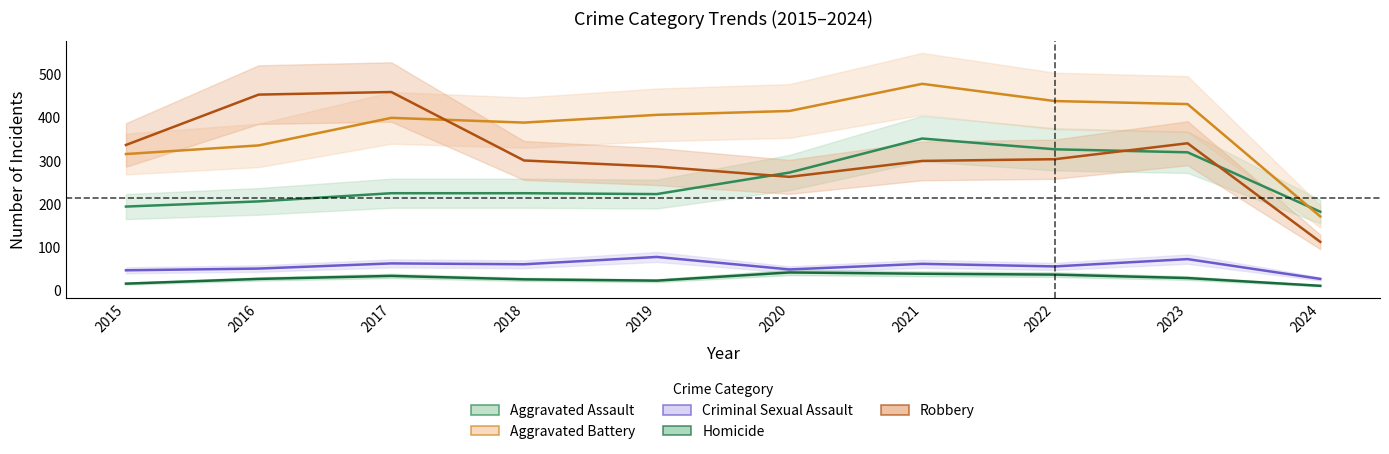

What are all the series names shown in the legend?

Aggravated Assault, Aggravated Battery, Criminal Sexual Assault, Homicide, Robbery